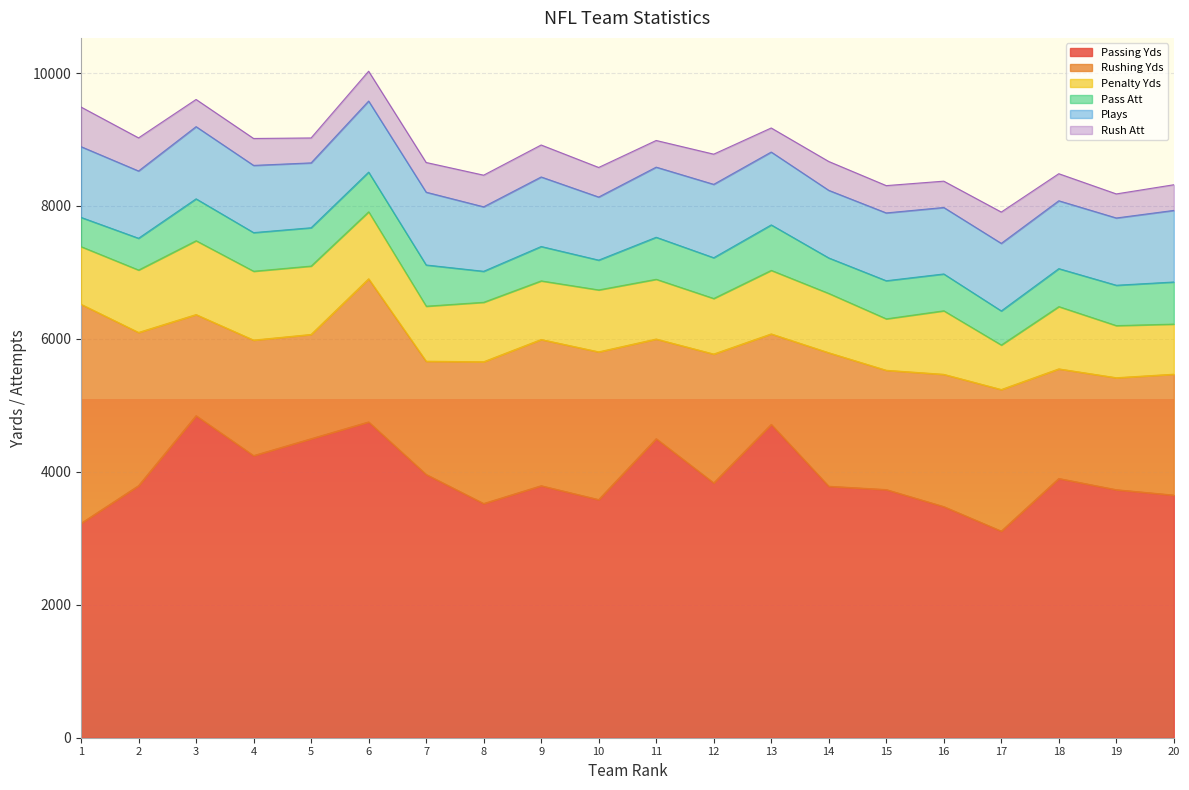

What are all the series names shown in the legend?

Passing Yds, Rushing Yds, Penalty Yds, Pass Att, Plays, Rush Att